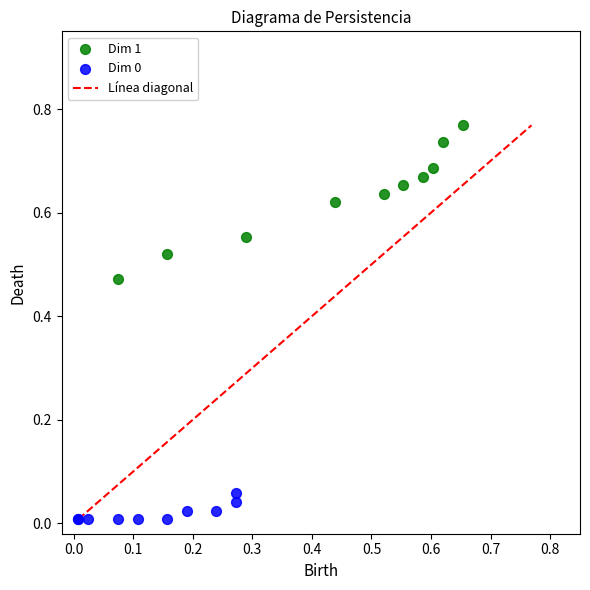

Which series has the largest Y range (max minus min)?

Dim 1